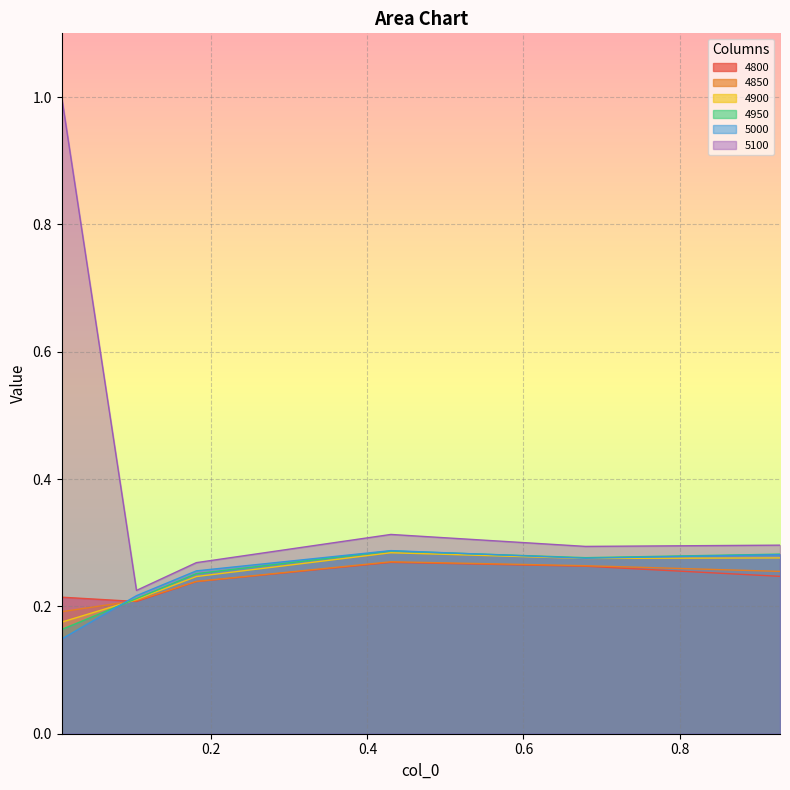

True or false: 4950 has a value of 0.5 at 0.9287671232876712.

False